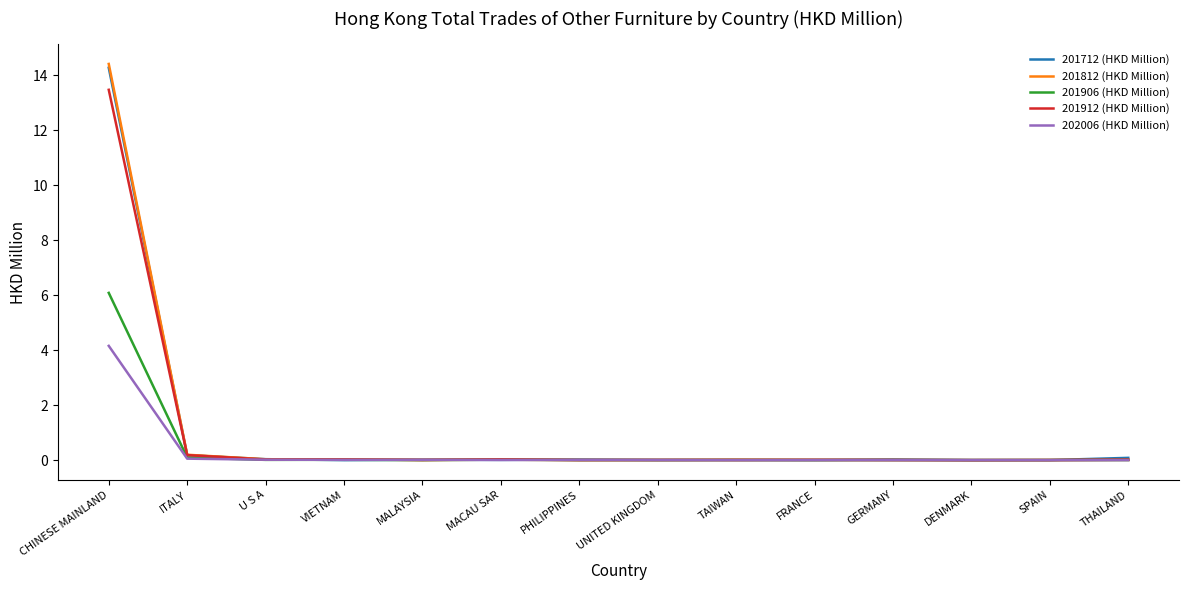

At which category is the sum across all series the highest?

CHINESE MAINLAND